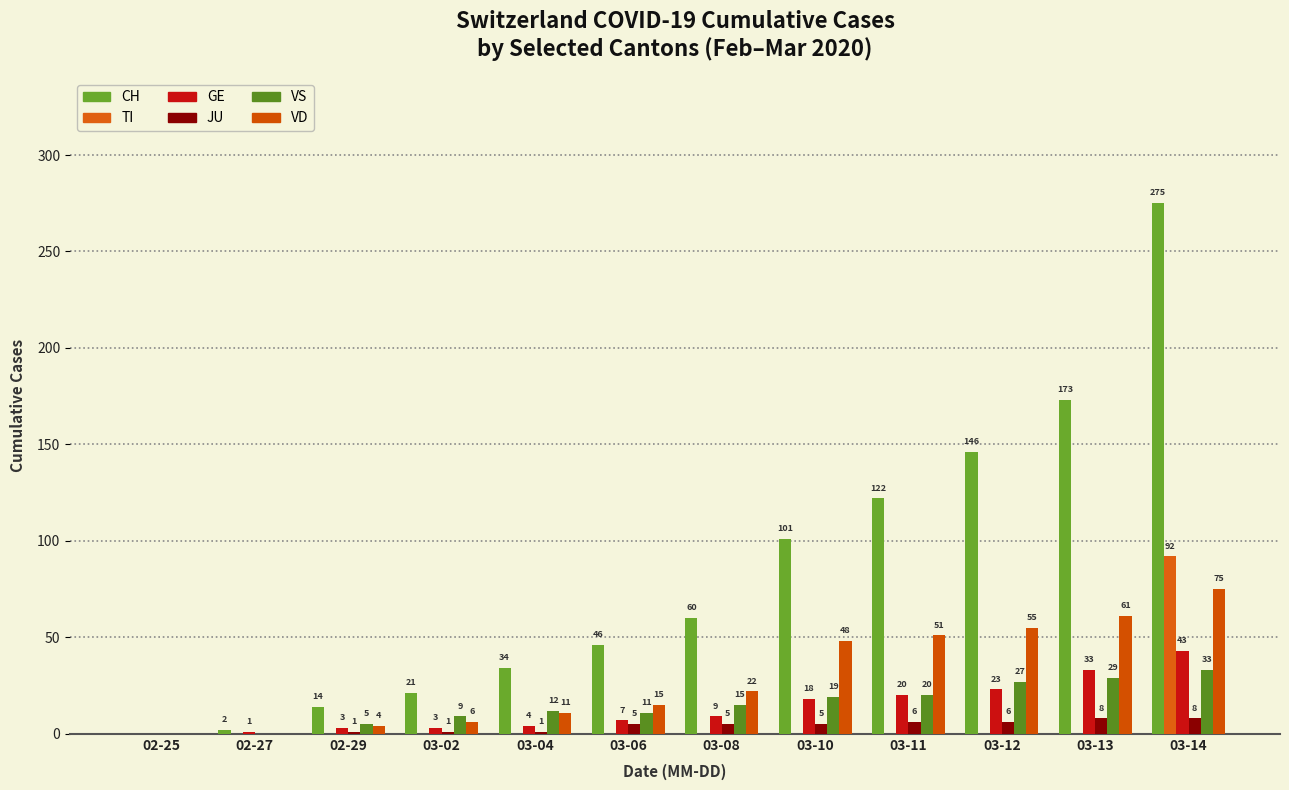

What is the sum of all GE values?

164